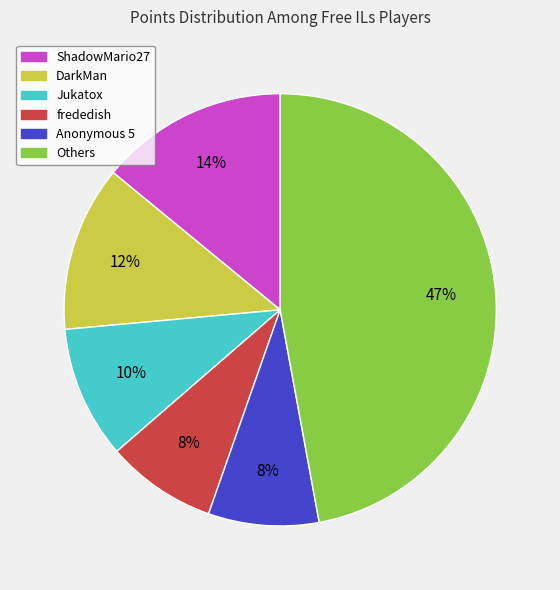

Which slice is the largest?

Others